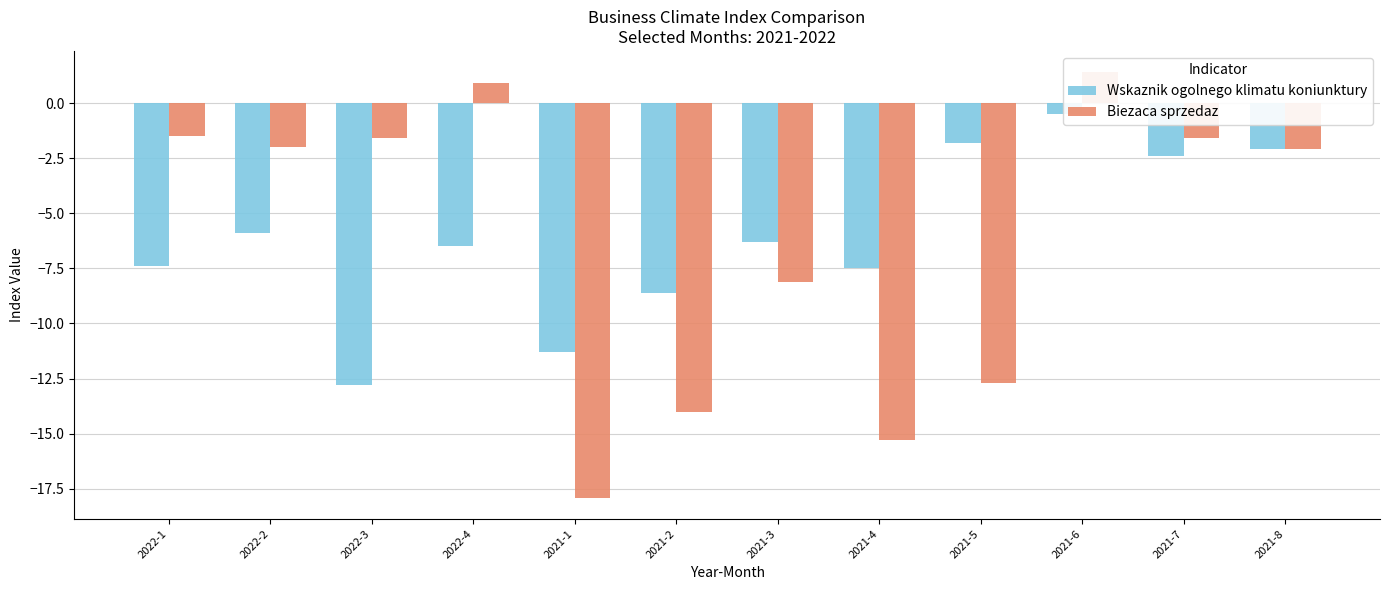

The value of Biezaca sprzedaz at 2021-1 is -17.9. True or false?

True